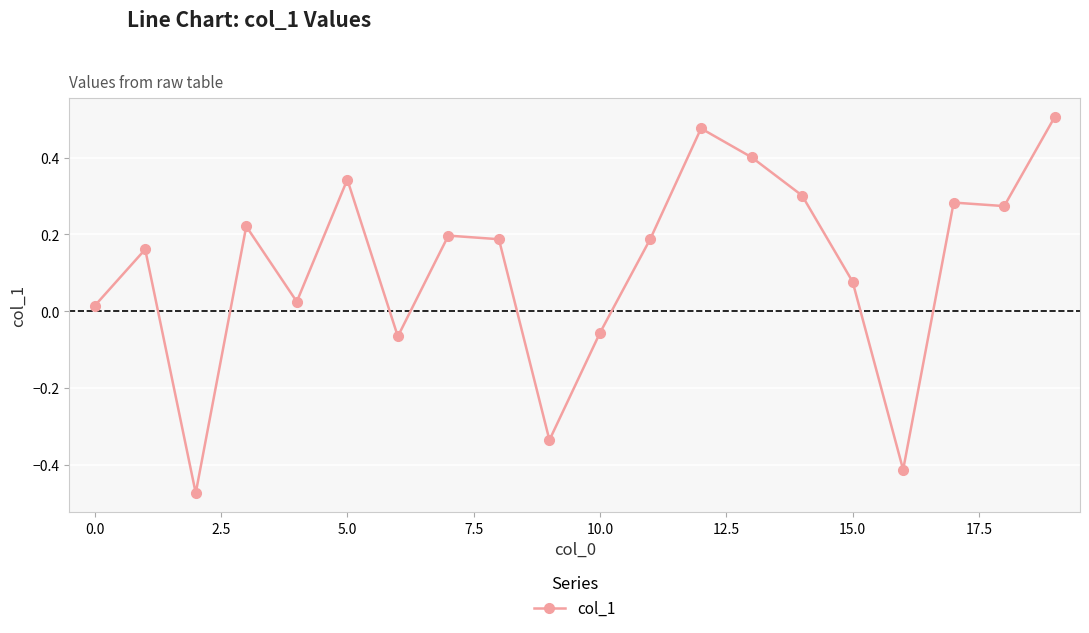

How many values exceed 0?

15